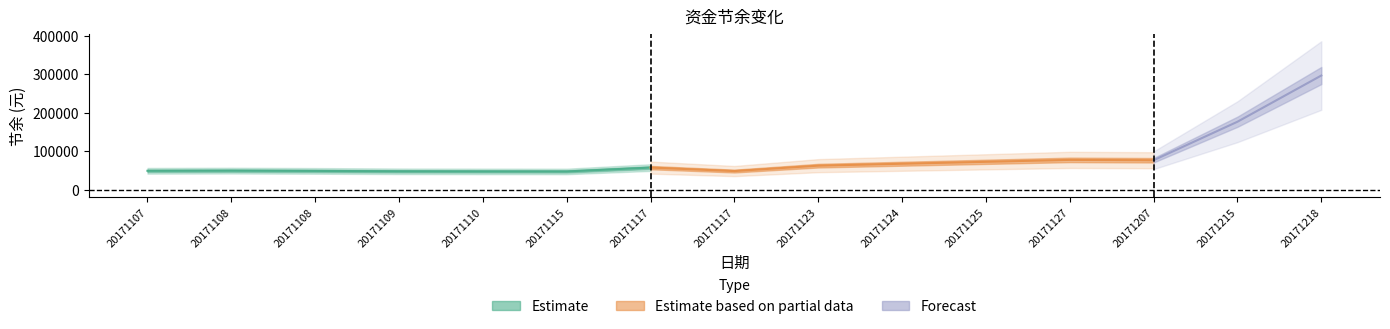

What is the difference between the maximum and minimum values?

249111.4